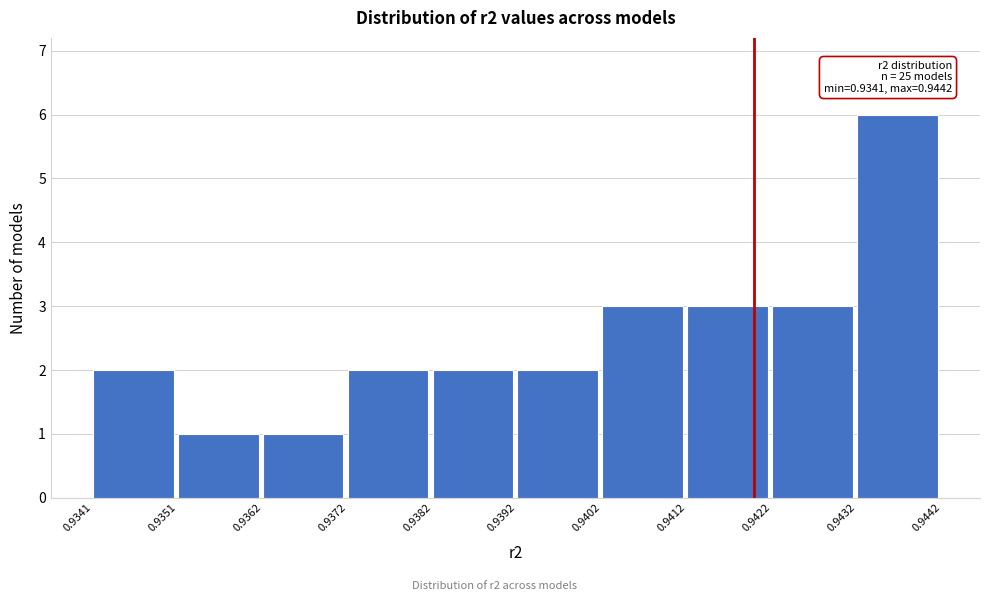

Which range on the x-axis has the tallest bar?

0.9432 to 0.9442